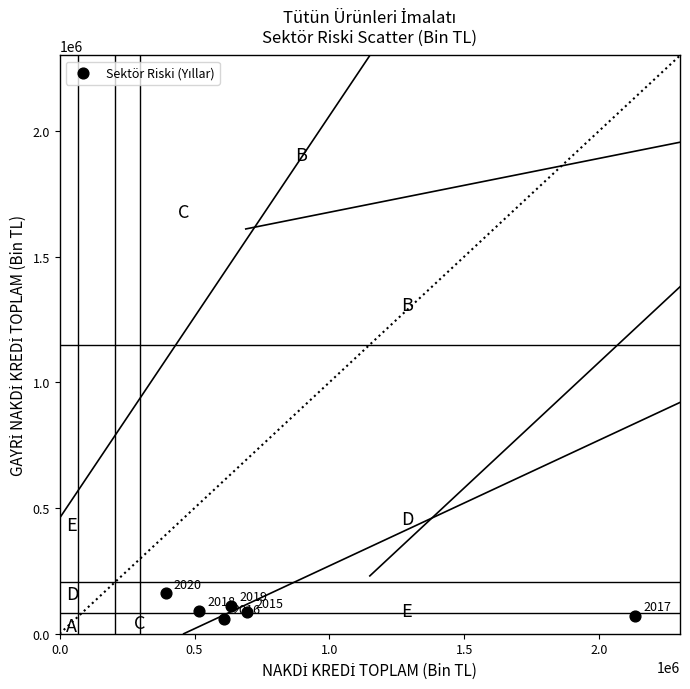

What is the average Y value?

96382.7